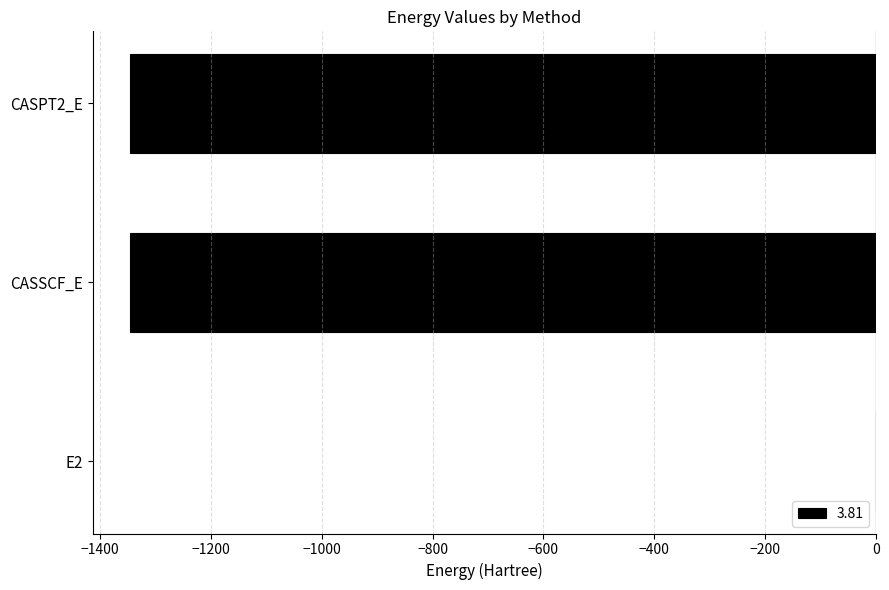

What is the approximate value at CASSCF_E?

-1345.5